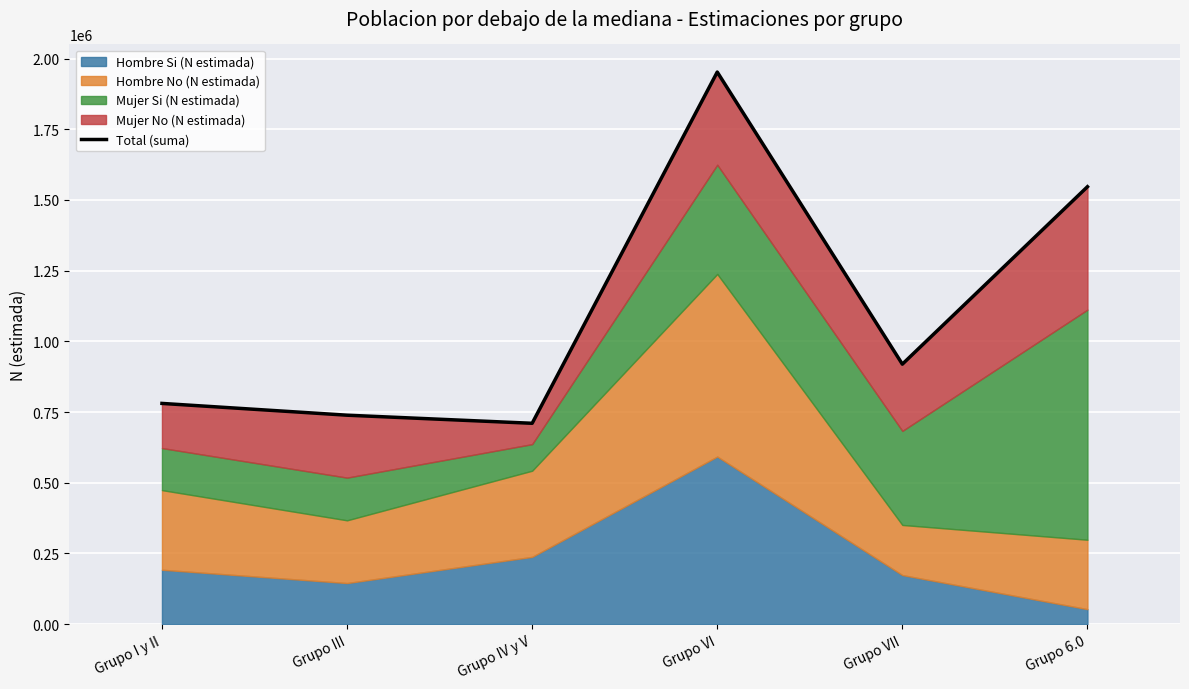

The value at Grupo VII is 919307. True or false?

True